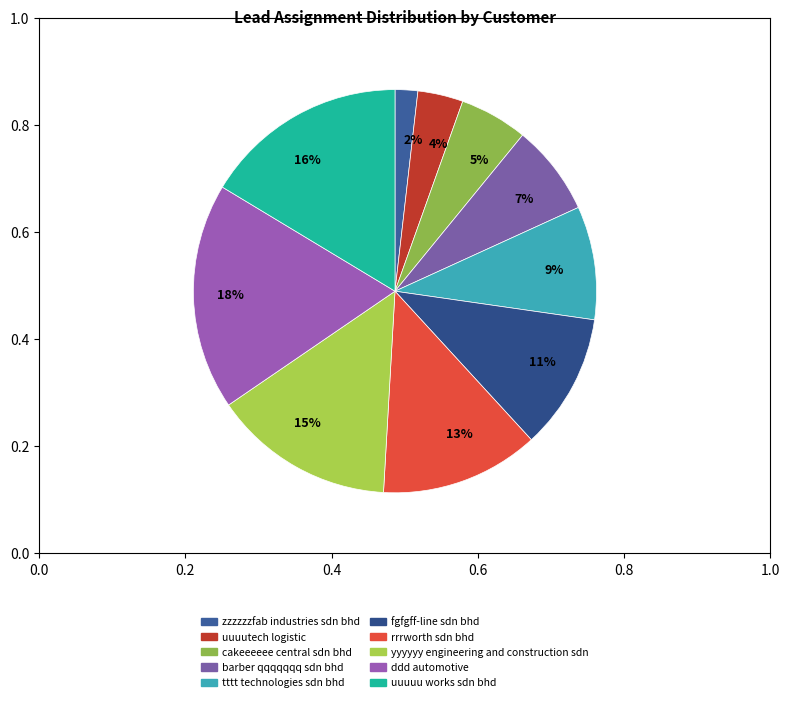

Which has a higher value, 13% or 11%?

13%